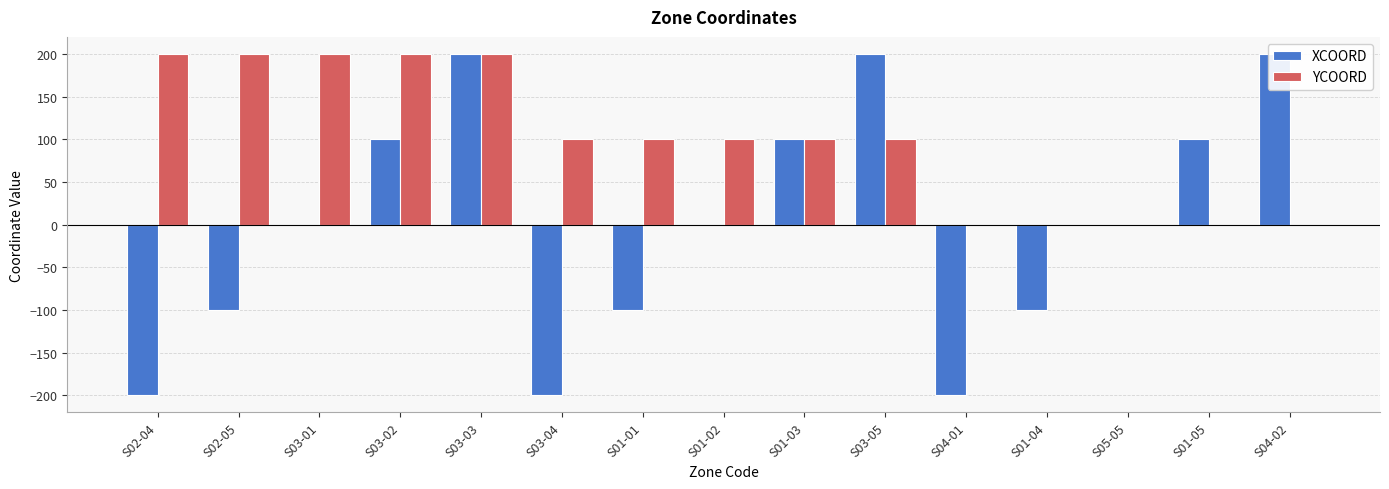

What is the label of the 15th bar from the right?

S02-04